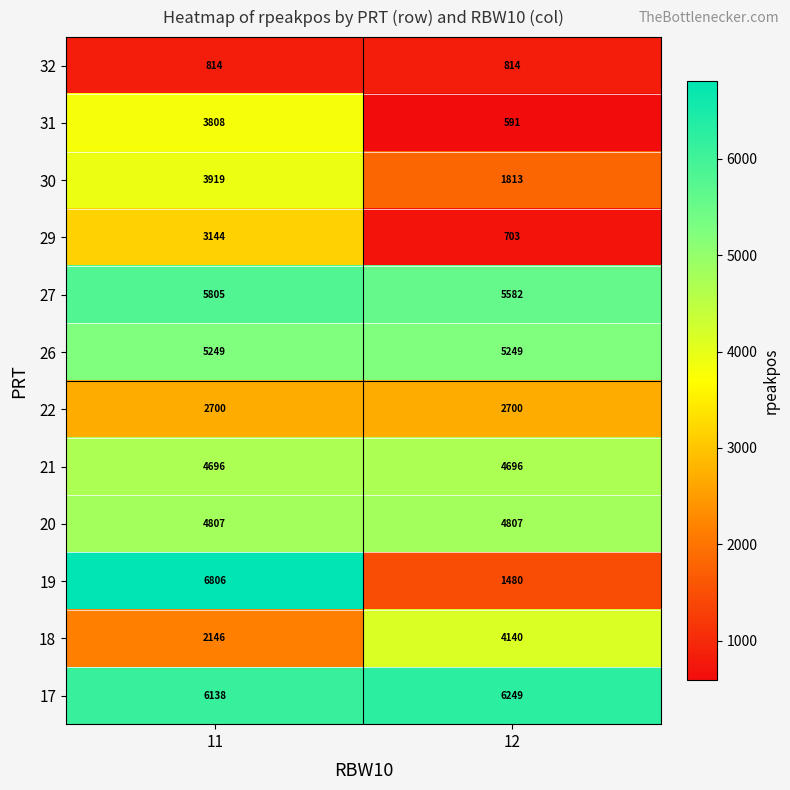

At 11, list the series in order from largest to smallest.

19, 17, 27, 26, 20, 21, 30, 31, 29, 22, 18, 32